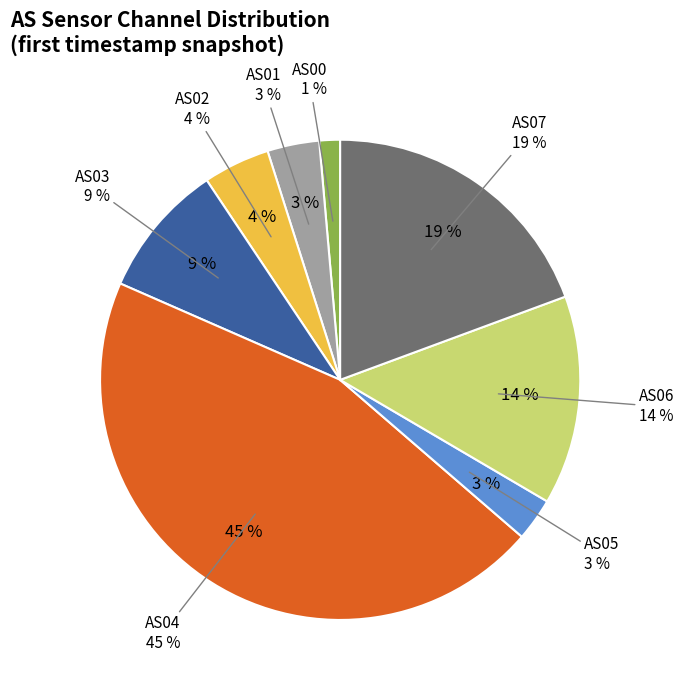

Is there a majority slice in this chart?

No